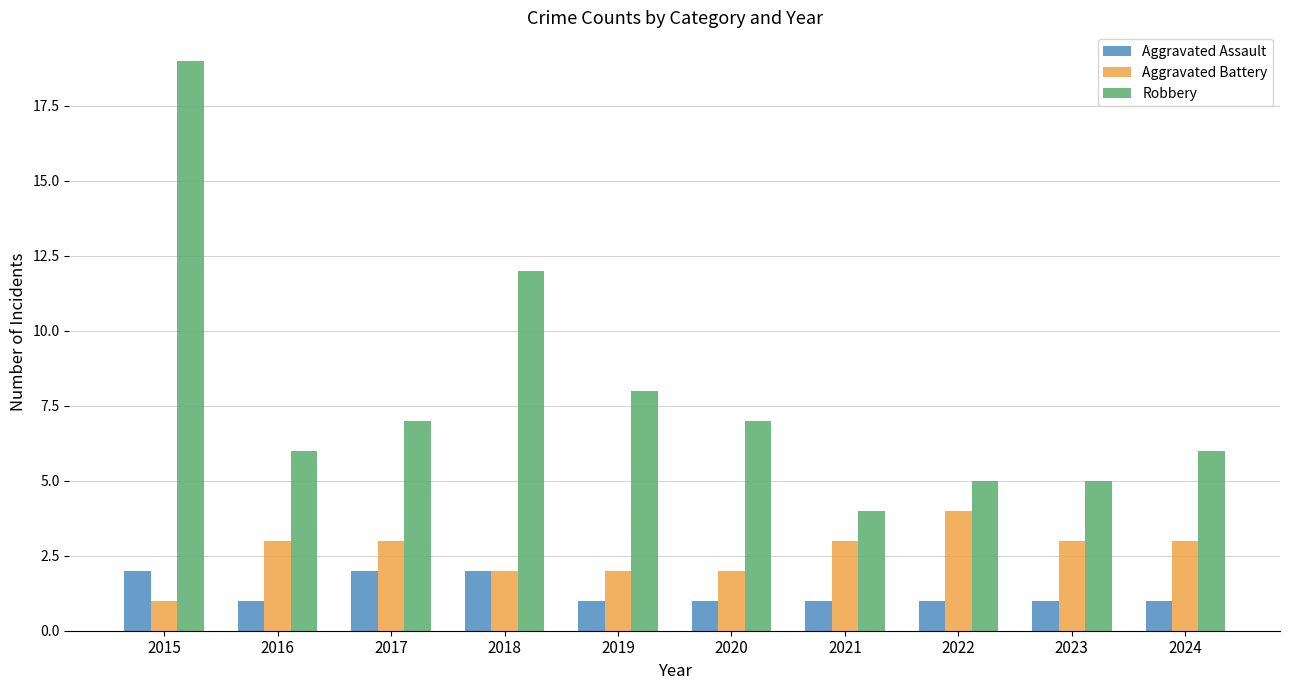

What is the spread (max minus min) of values at 2022?

4